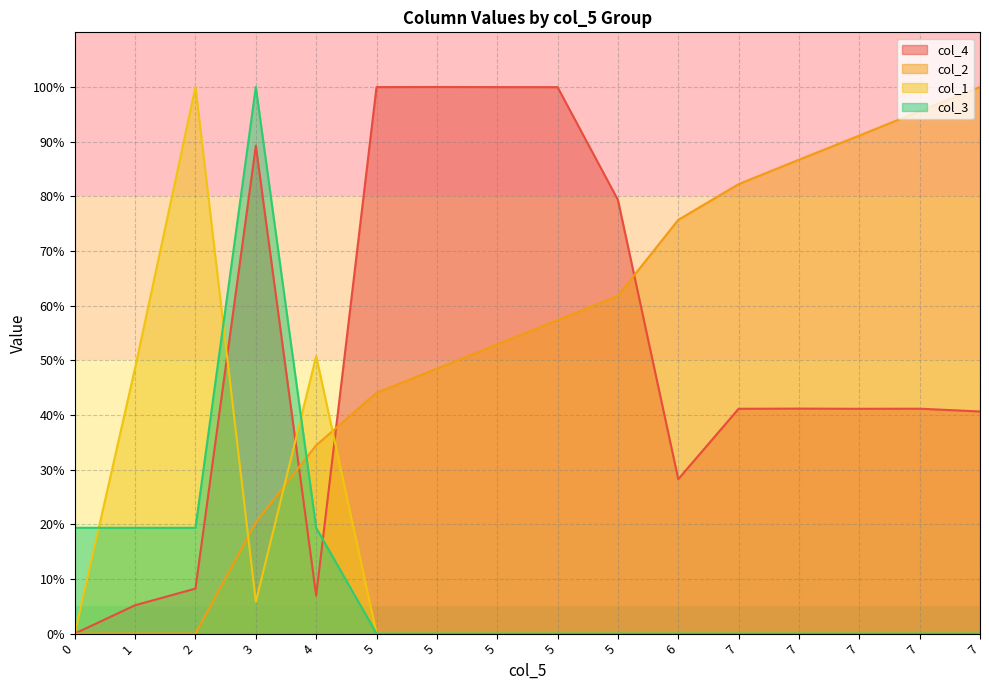

How many data points in col_4 are less than 41?

6